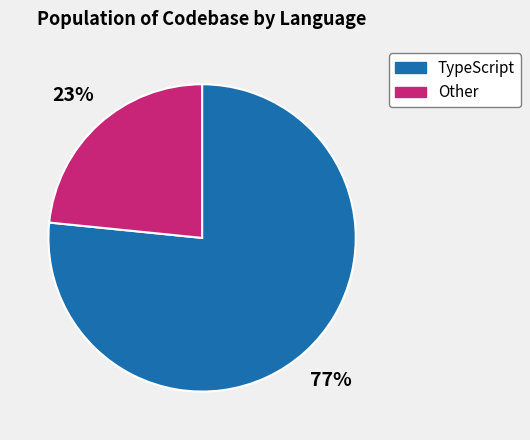

Does any single category account for the majority?

Yes